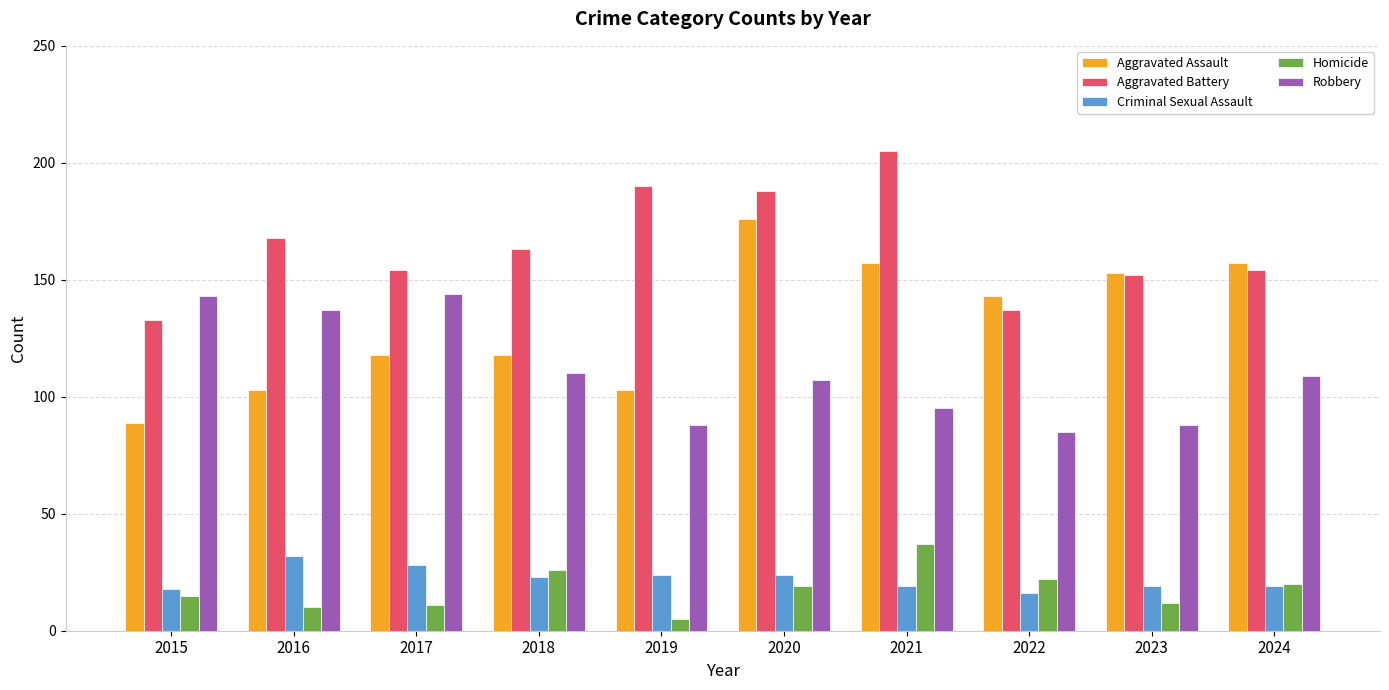

Which category has the lowest value across all series?

2019